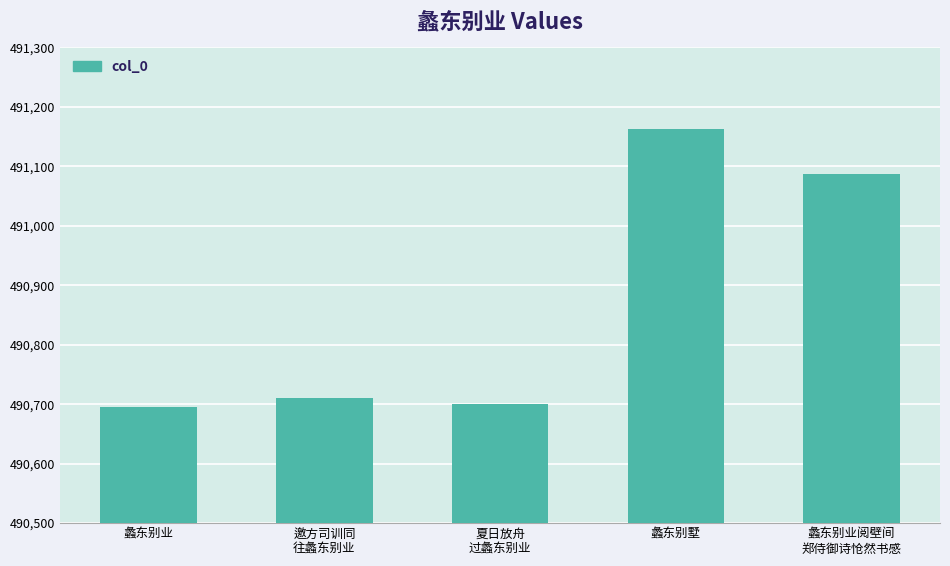

What is the difference between the values at 蠡东别墅 and 蠡东别业阅壁间
郑侍御诗怆然书感?

75